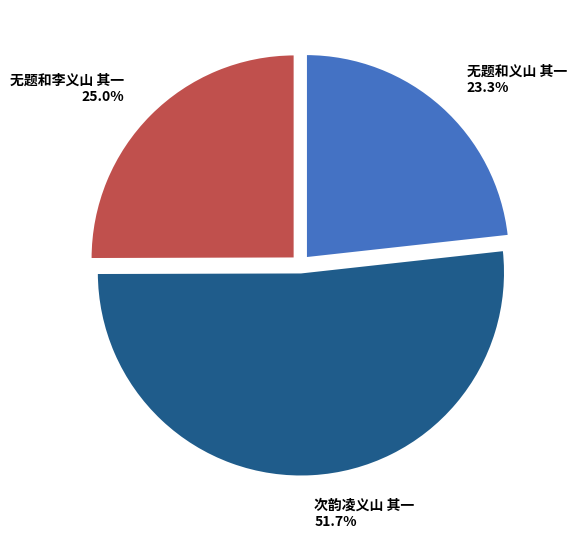

What is the ratio of the value at 次韵凌义山 其一 to the value at 无题和李义山 其一?

2.1